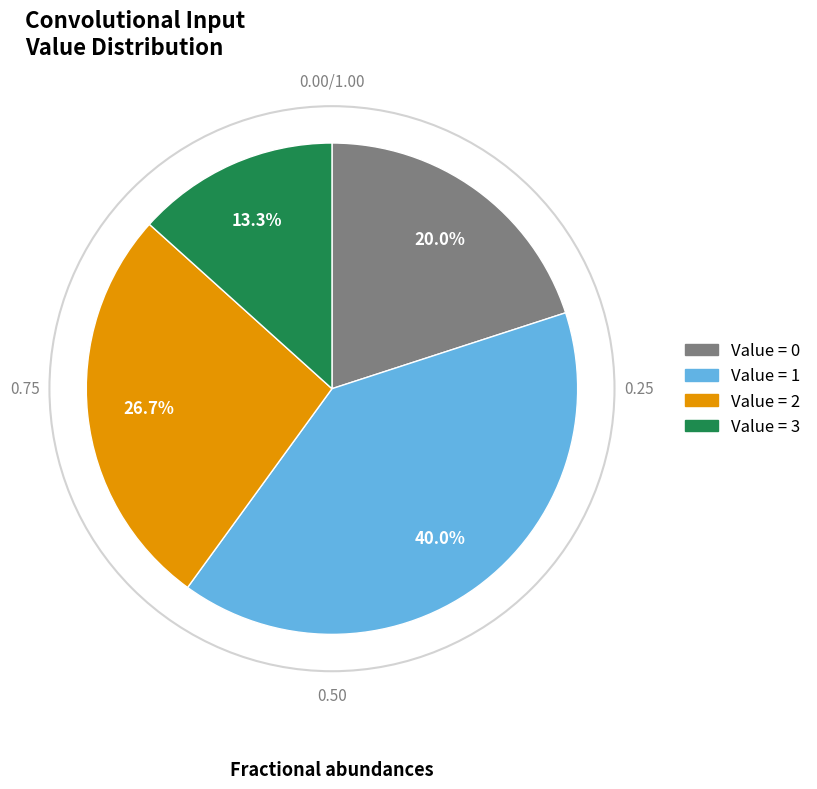

Does any single category account for the majority?

No